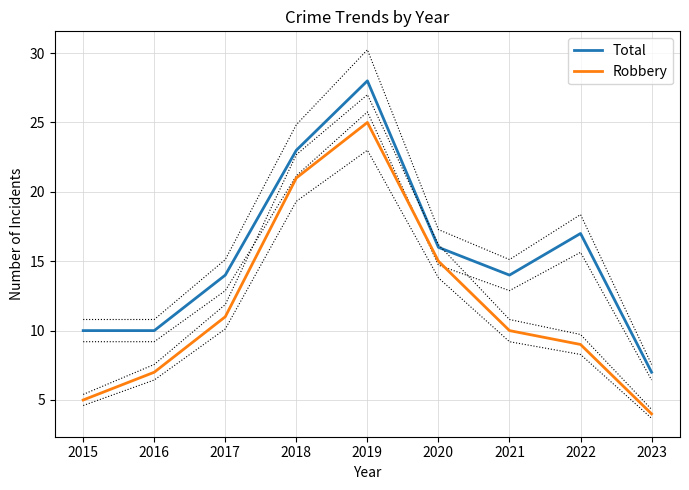

What is the difference between the Robbery values at 2019 and 2022?

16